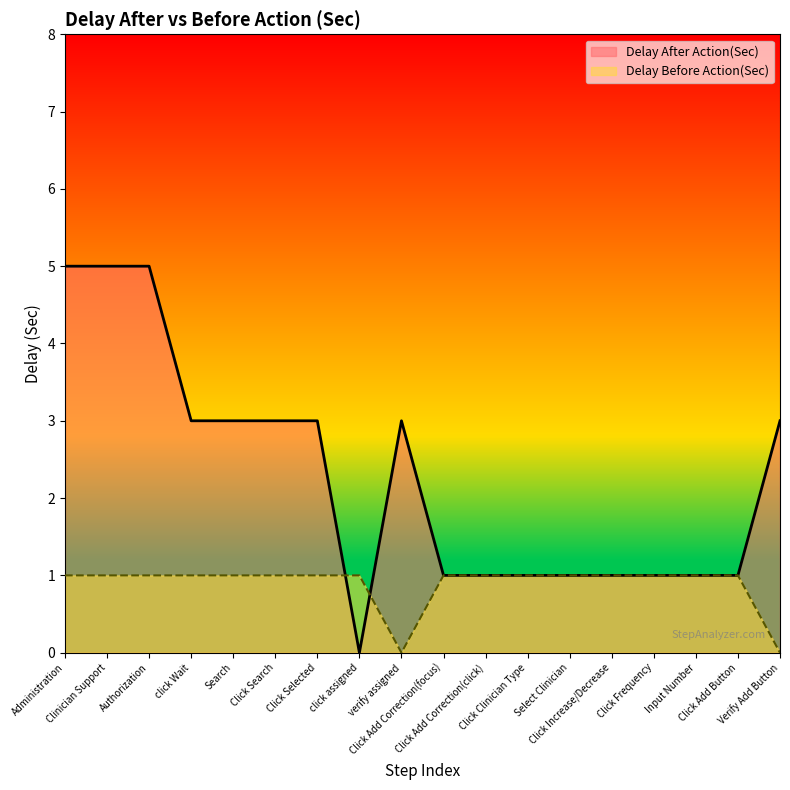

How many intersections are there between Delay After Action(Sec) and Delay Before Action(Sec)?

2